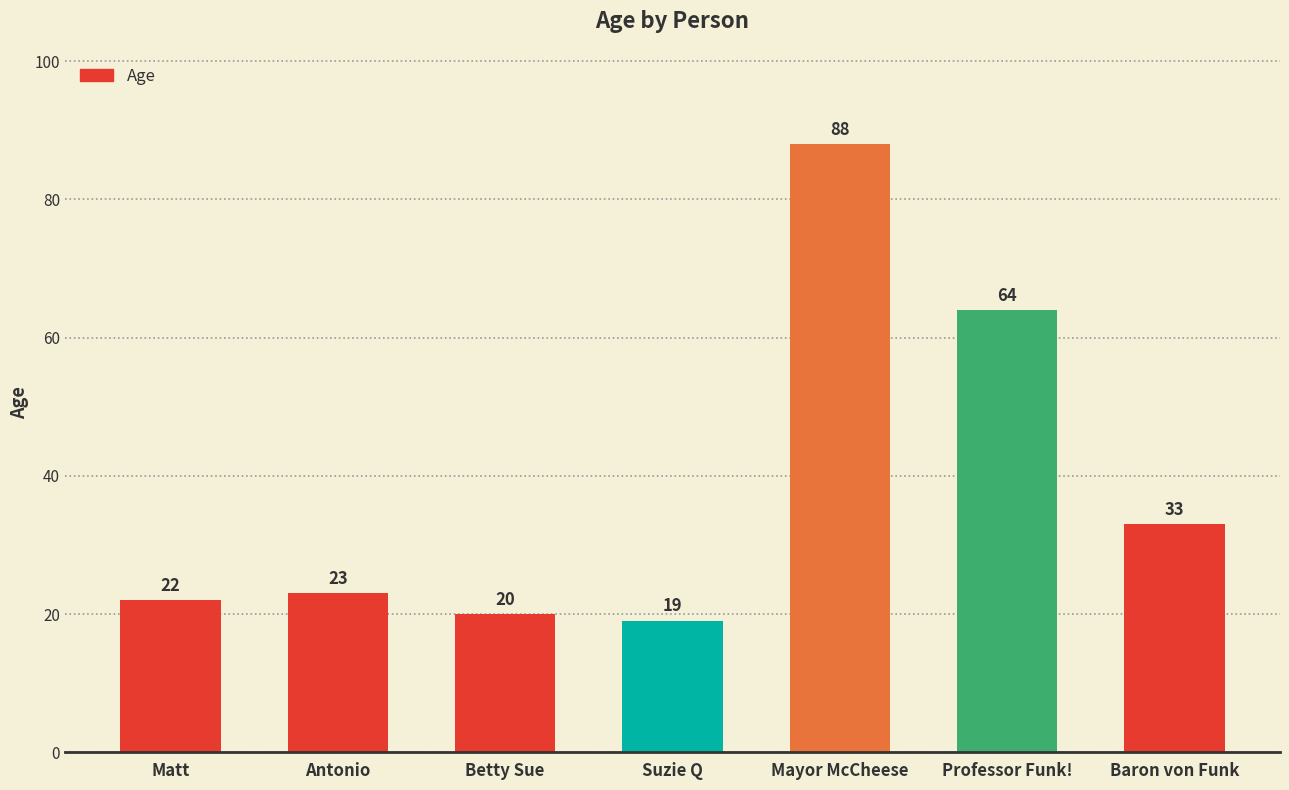

What is the maximum value shown in the chart?

88